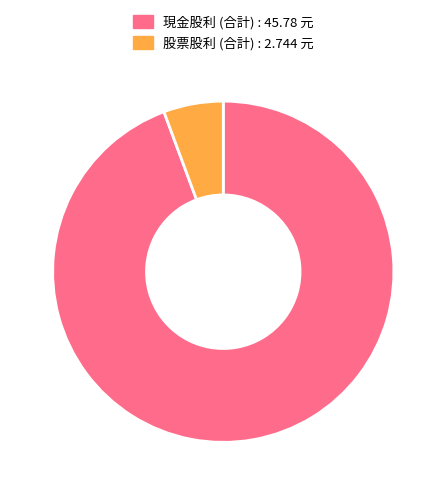

True or false: 現金股利 (合計) accounts for 80% of the total.

False